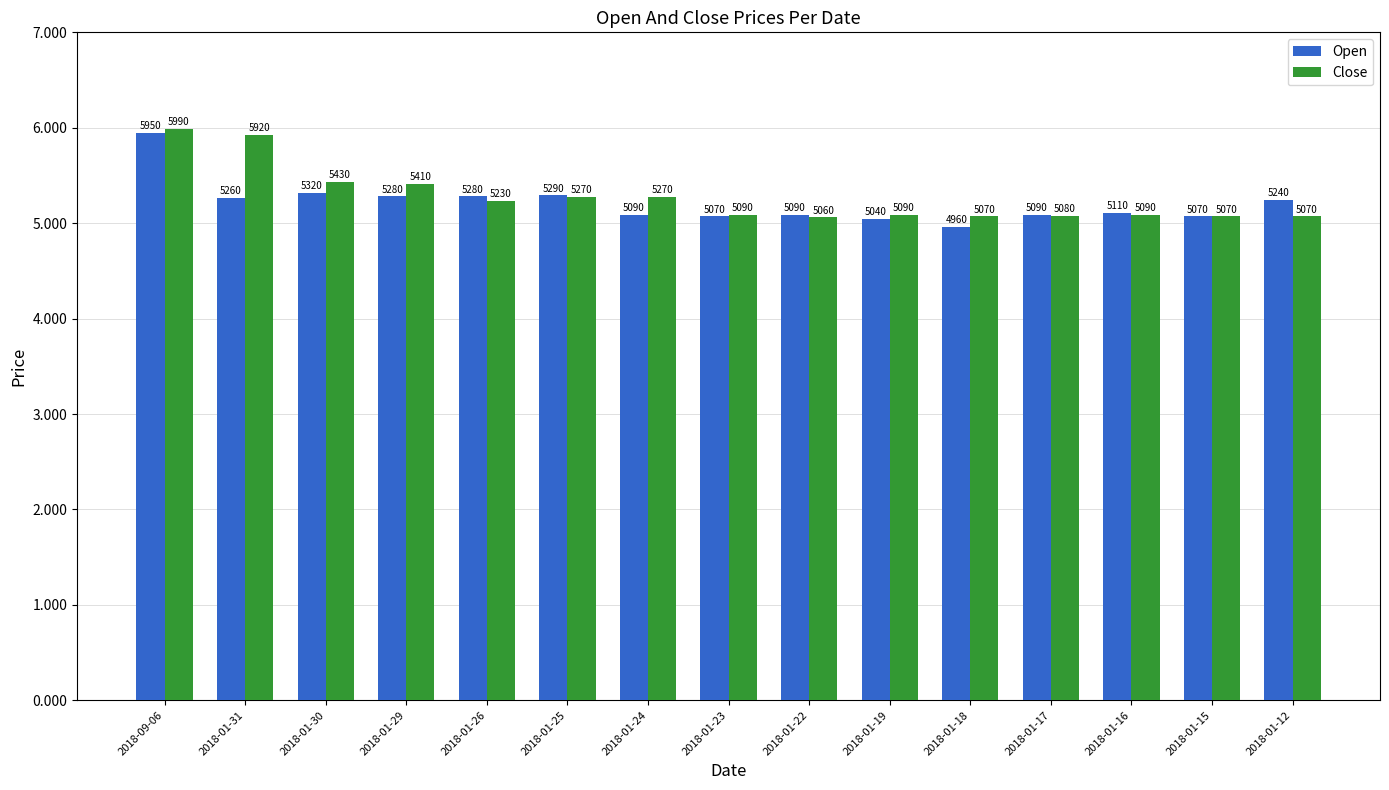

What is the total value across all series at 2018-01-23?

10160